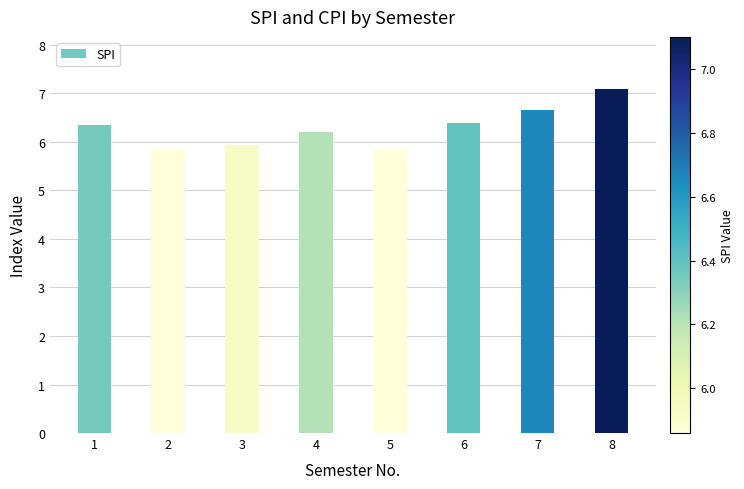

Which has a higher value, 4 or 3?

4